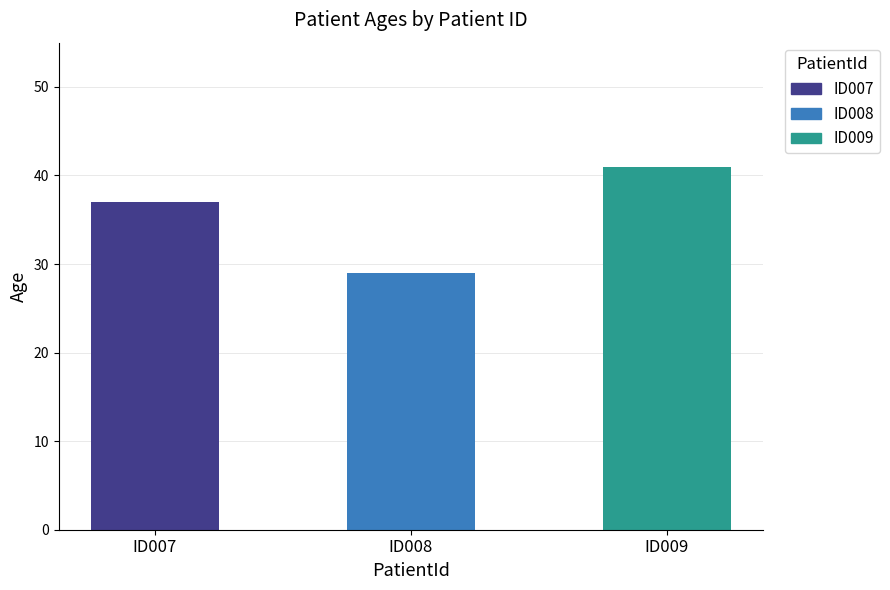

The value at ID009 is 71. True or false?

False